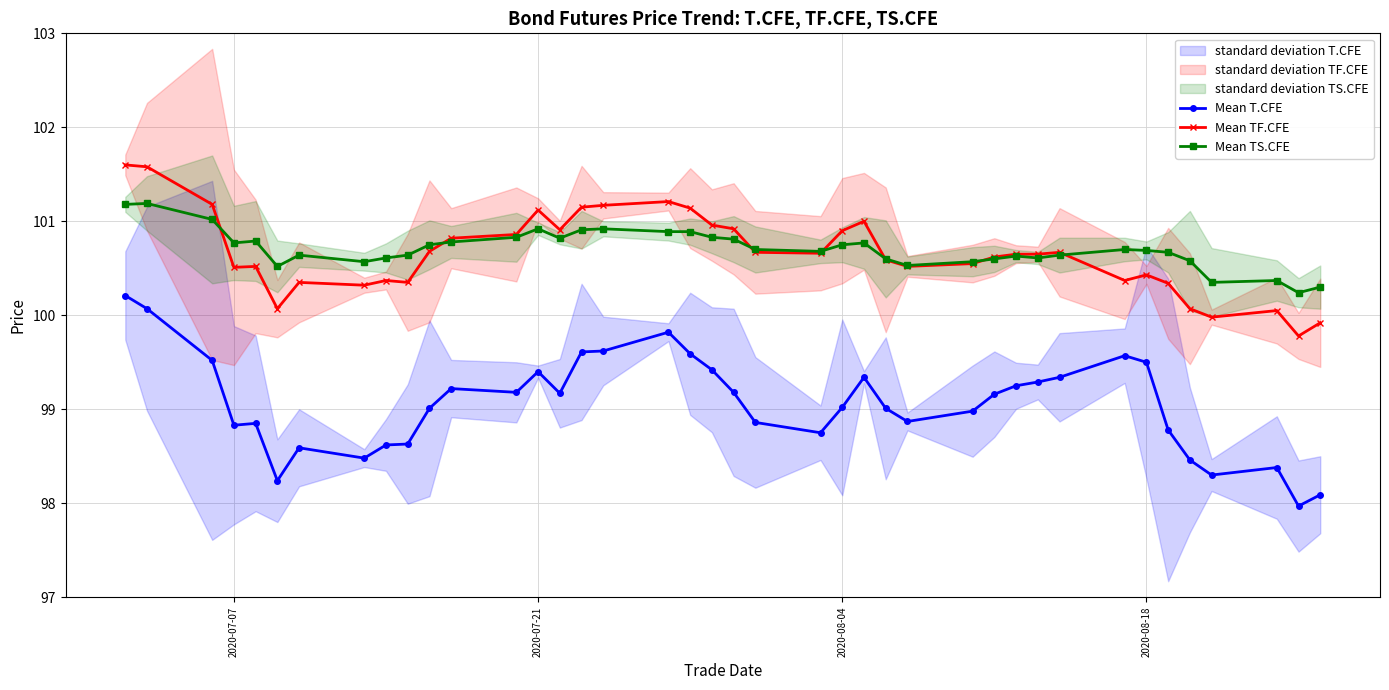

Reading right to left, what are all the values shown in this chart?

Mean T.CFE: 98.1	98.0	98.4	98.3	98.5	98.8	99.5	99.6	99.3	99.3	99.2	99.2	99.0	98.9	99.0	99.3	99.0	98.8	98.9	99.2	99.4	99.6	99.8	99.6	99.6	99.2	99.4	99.2	99.2	99.0	98.6	98.6	98.5	98.6	98.2	98.8	98.8	99.5	100.1	100.2
Mean TF.CFE: 99.9	99.8	100.0	100.0	100.1	100.3	100.4	100.4	100.7	100.7	100.7	100.6	100.5	100.5	100.6	101.0	100.9	100.7	100.7	100.9	101.0	101.1	101.2	101.2	101.2	100.9	101.1	100.9	100.8	100.7	100.3	100.4	100.3	100.3	100.1	100.5	100.5	101.2	101.6	101.6
Mean TS.CFE: 100.3	100.2	100.4	100.3	100.6	100.7	100.7	100.7	100.6	100.6	100.6	100.6	100.6	100.5	100.6	100.8	100.8	100.7	100.7	100.8	100.8	100.9	100.9	100.9	100.9	100.8	100.9	100.8	100.8	100.8	100.6	100.6	100.6	100.6	100.5	100.8	100.8	101.0	101.2	101.2